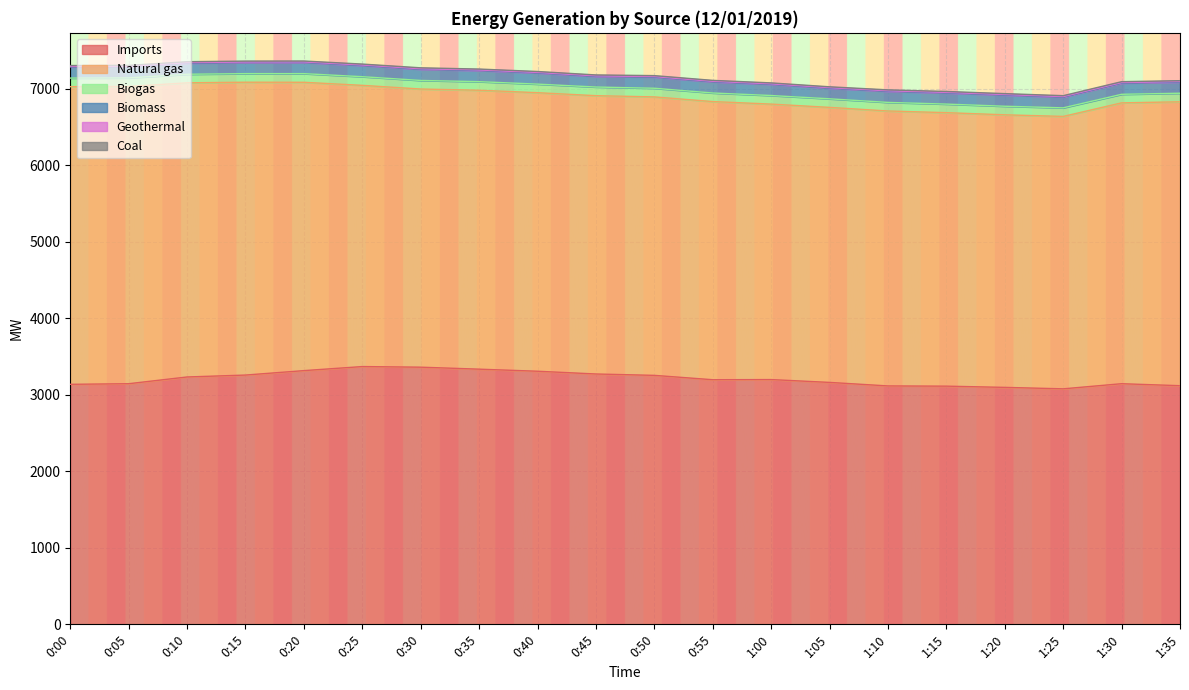

Which series has the largest total across all categories?

Natural gas